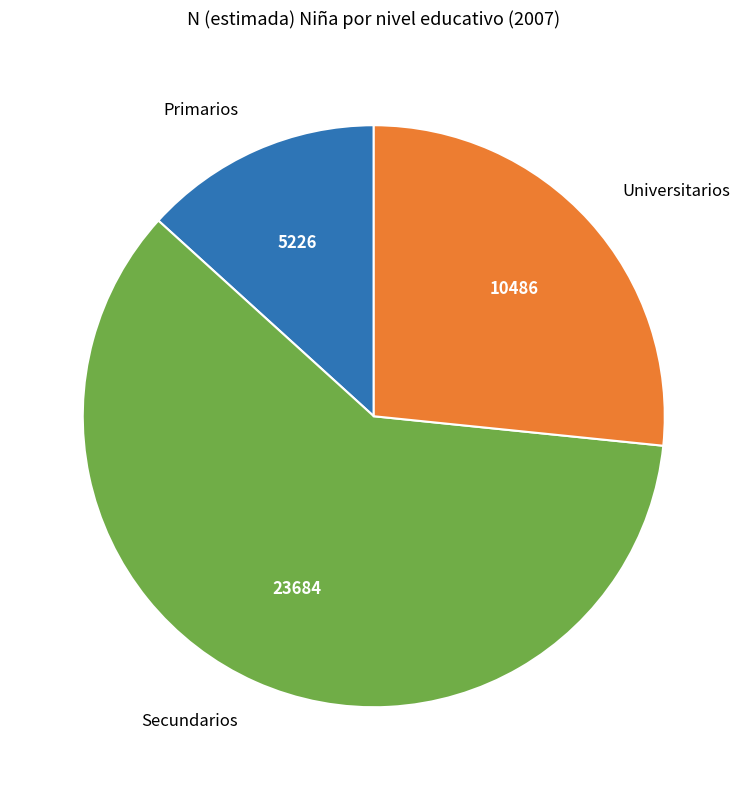

True or false: Primarios accounts for 13% of the total.

True